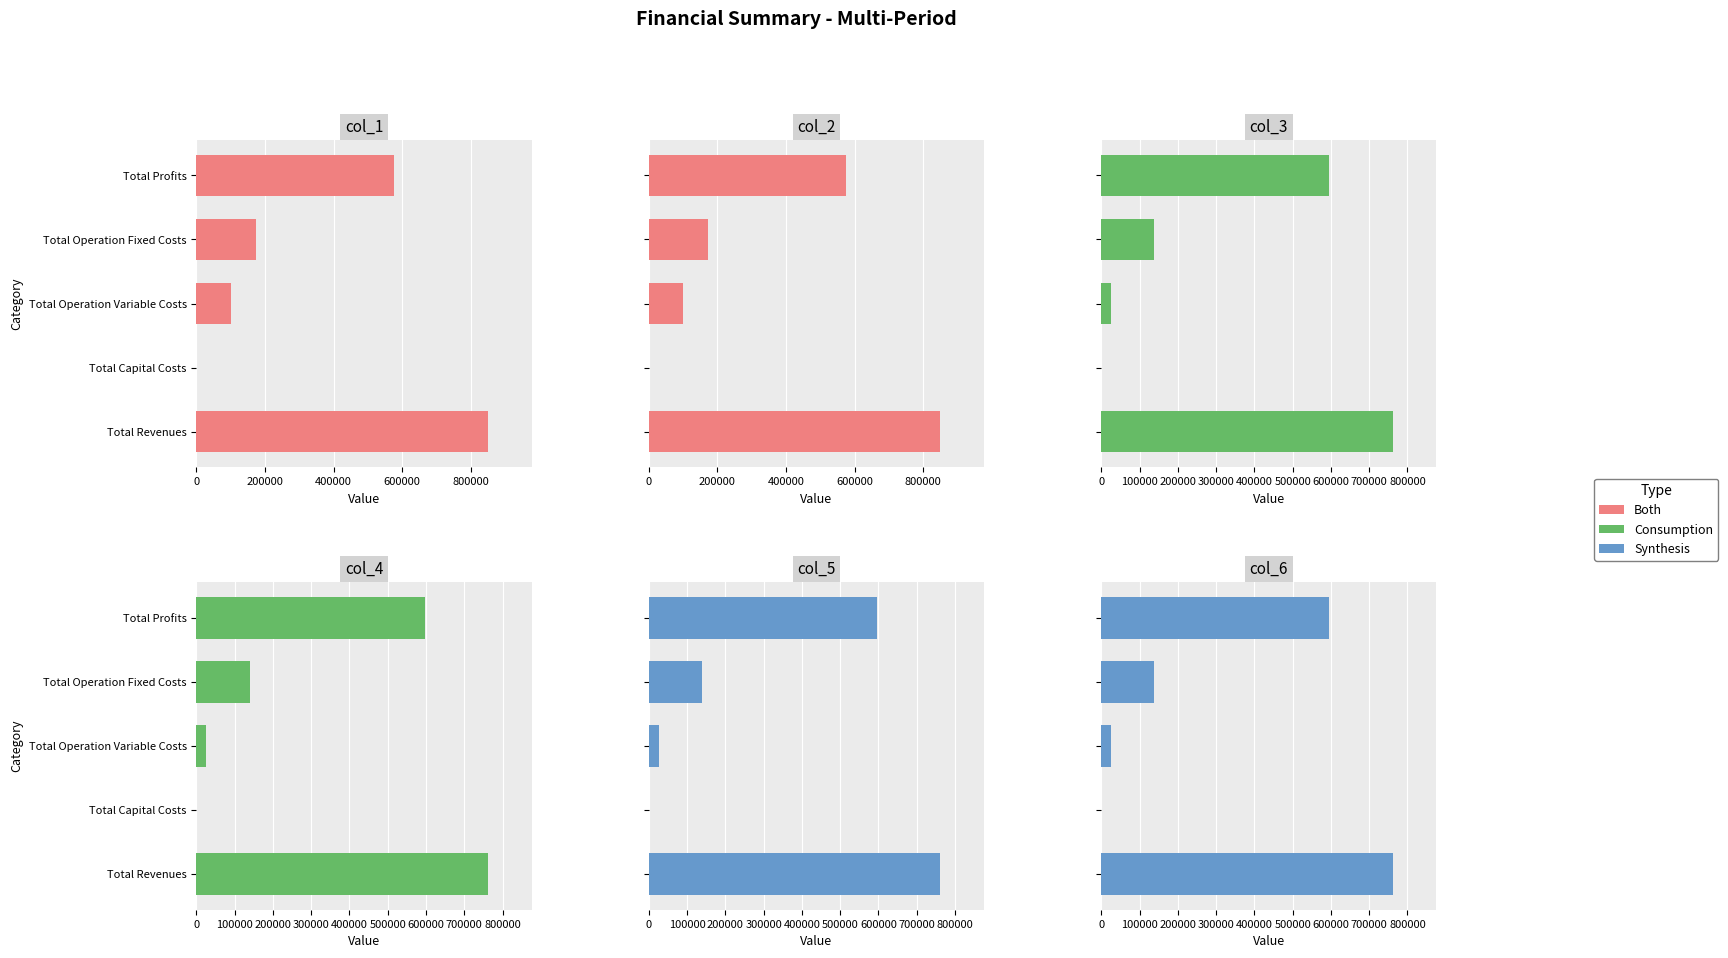

Count the number of categories in the chart.

5